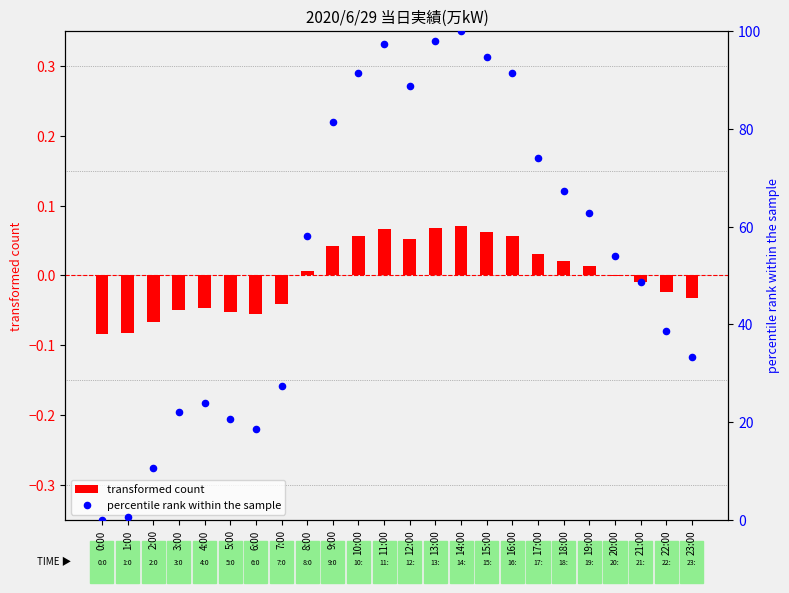

Is the value of transformed count at 14:00 greater than the value of percentile rank within the sample at 3:00?

No